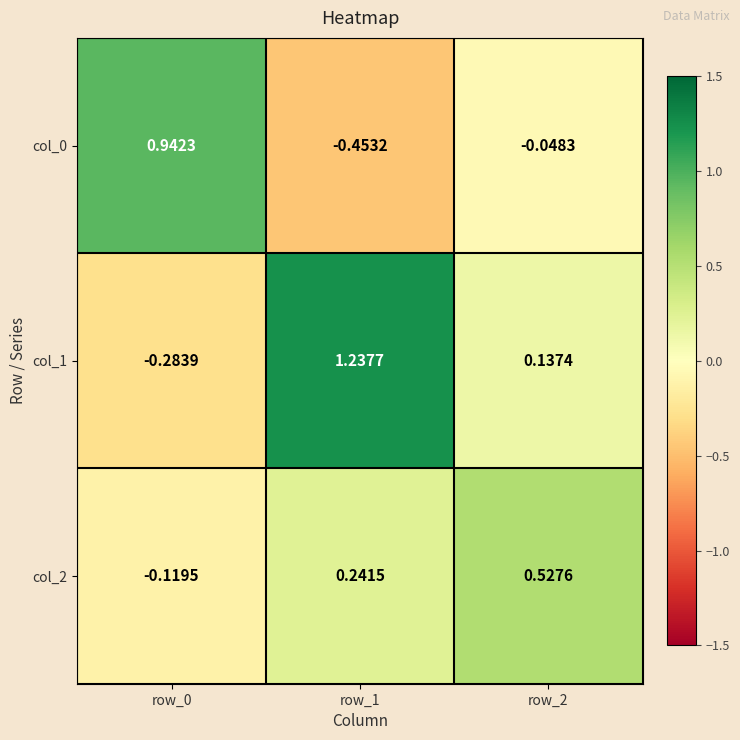

Is the value of col_2 at row_2 greater than the value of col_0 at row_1?

Yes